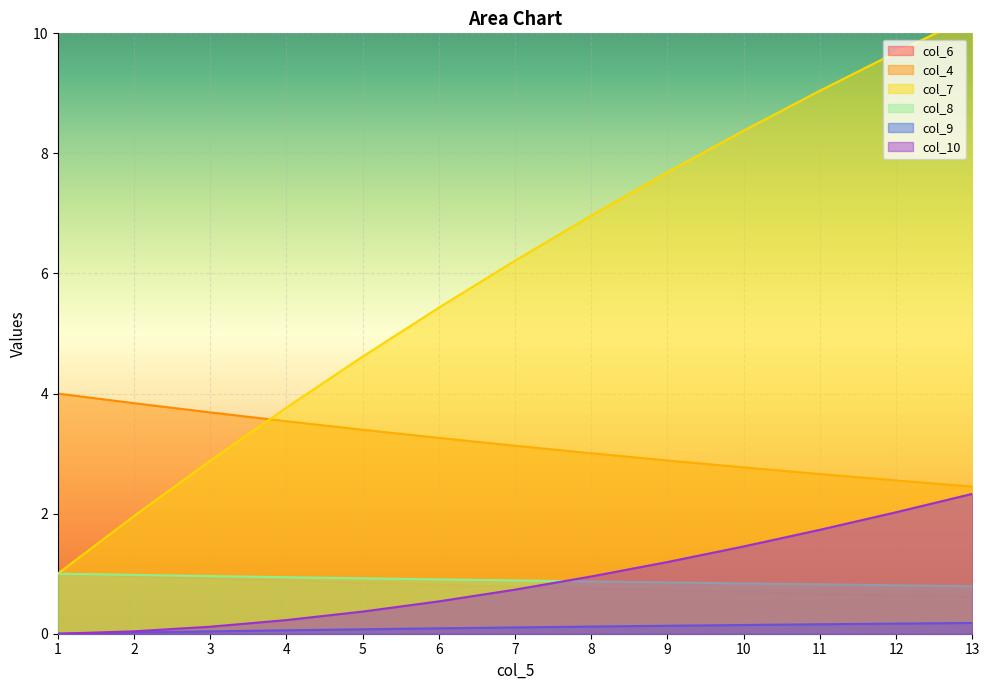

Between 5 and 10, which series saw the biggest shift?

col_7